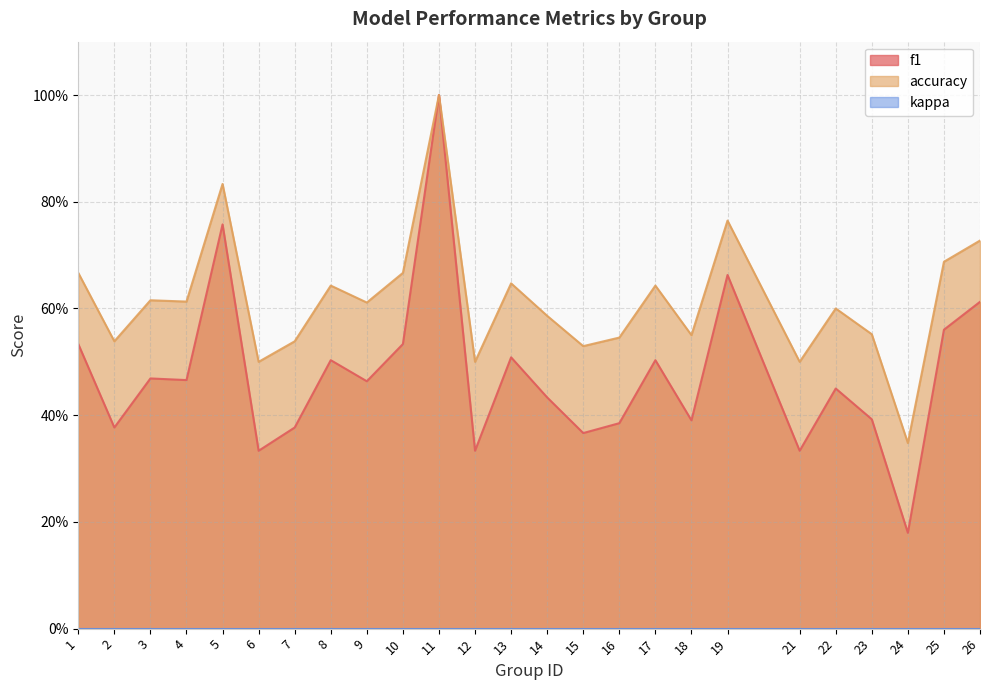

What is the difference between the f1 values at 9 and 11?

0.5